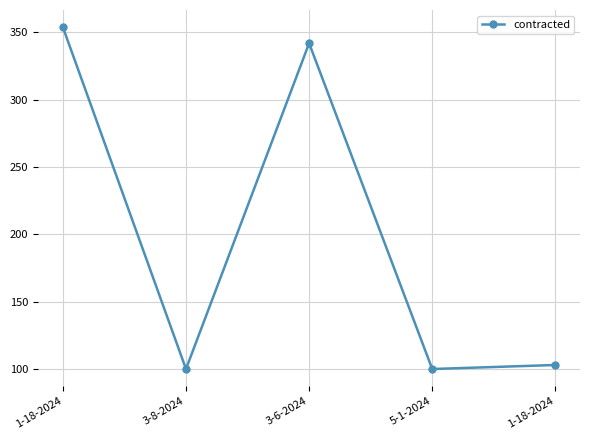

Is this an area chart (filled region under the line)?

No